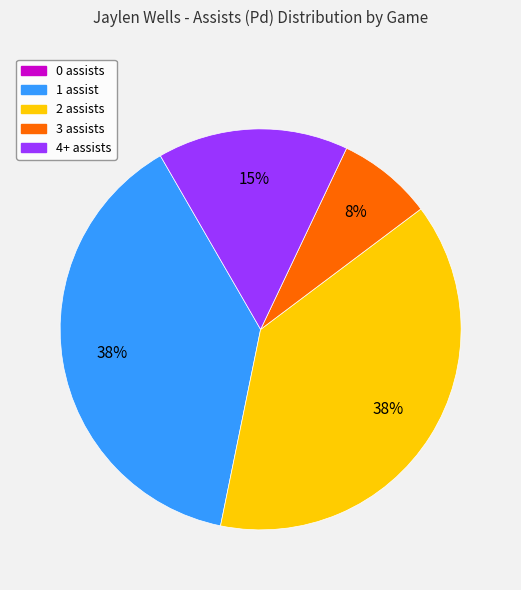

To the nearest percent, what is the average slice percentage?

20%